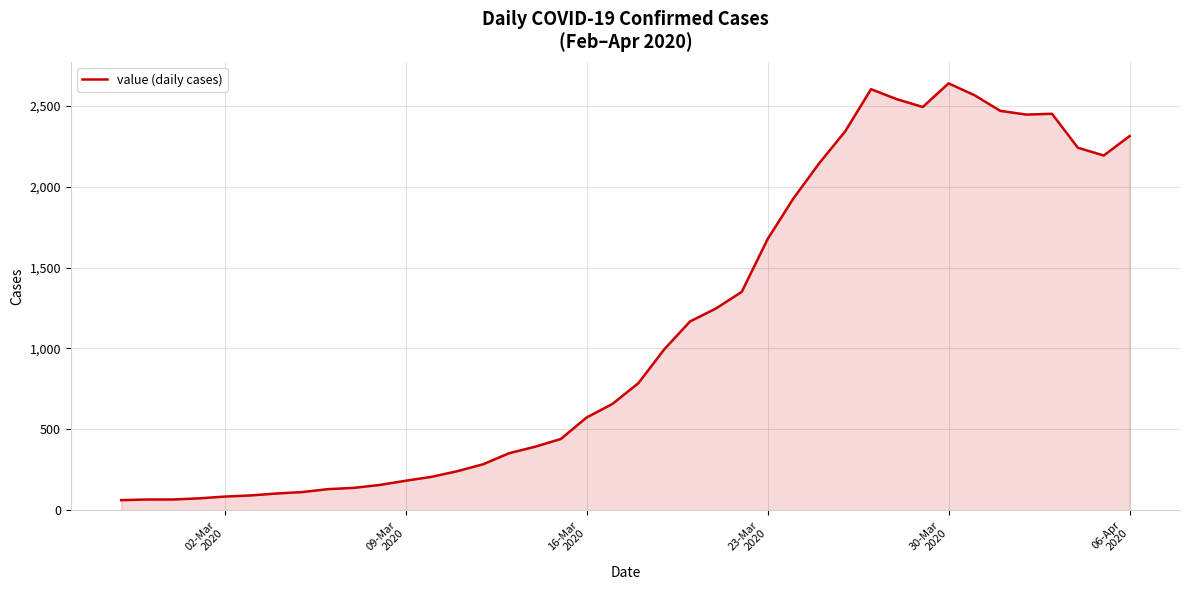

True or false: the data has more than 2 interior local peaks.

True